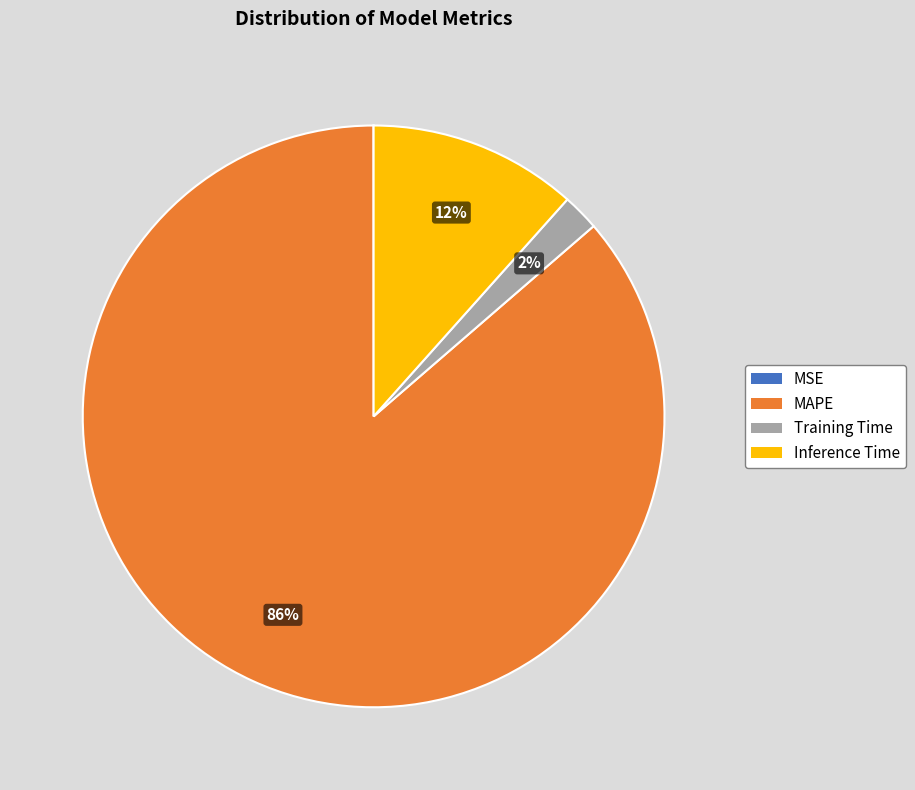

Combined, do MAPE and Training Time account for over 50%?

Yes